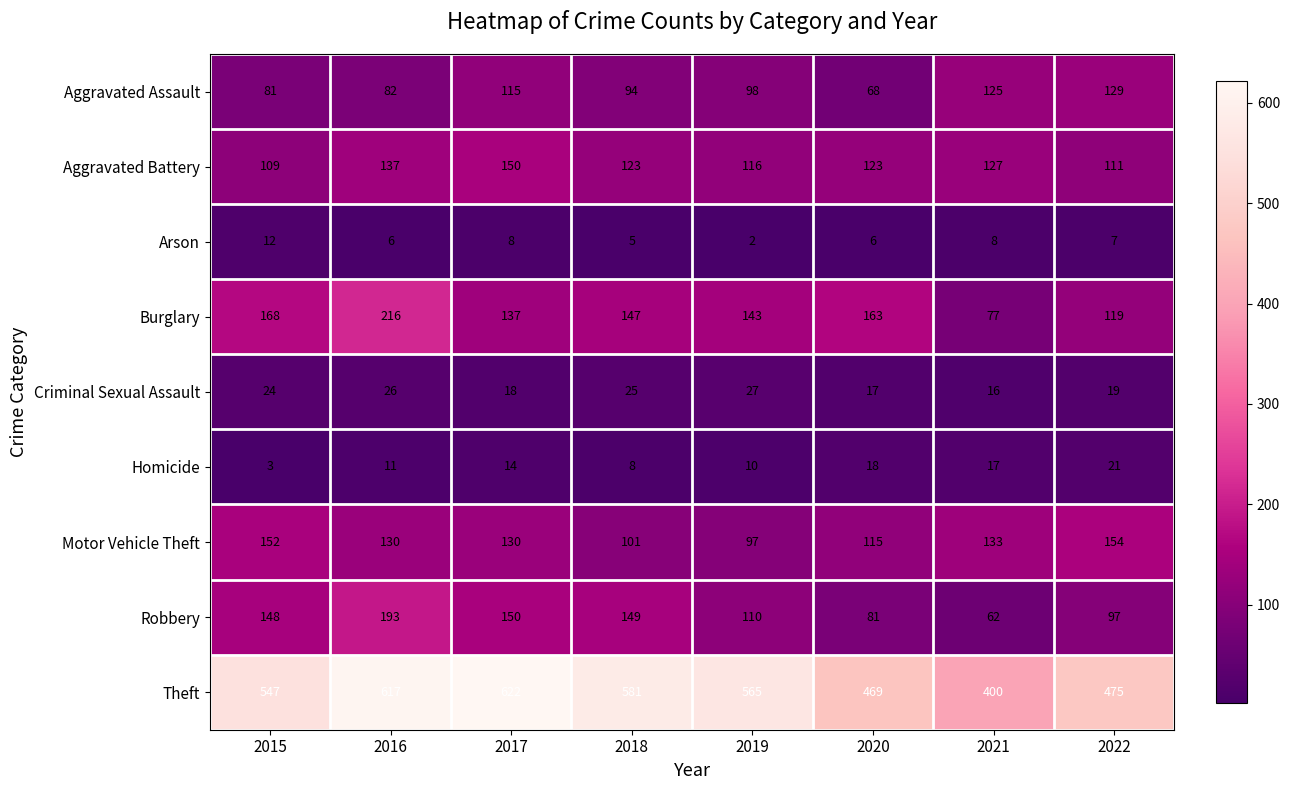

At 2021, list the series in order from smallest to largest.

Arson, Criminal Sexual Assault, Homicide, Robbery, Burglary, Aggravated Assault, Aggravated Battery, Motor Vehicle Theft, Theft